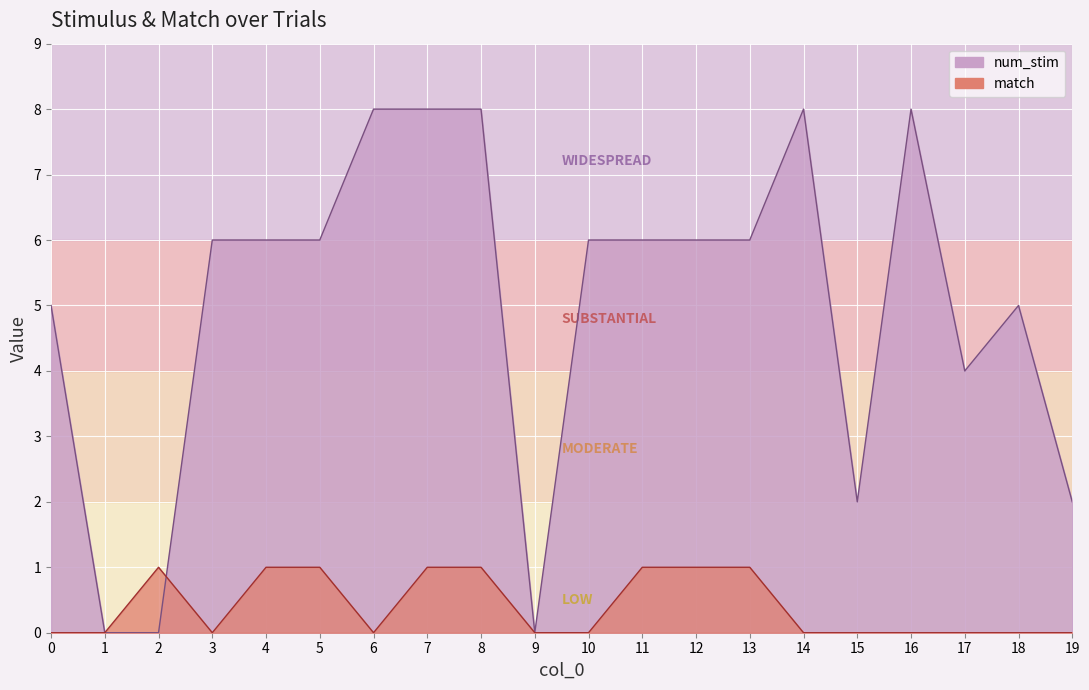

Which label corresponds to the largest value in the chart?

6